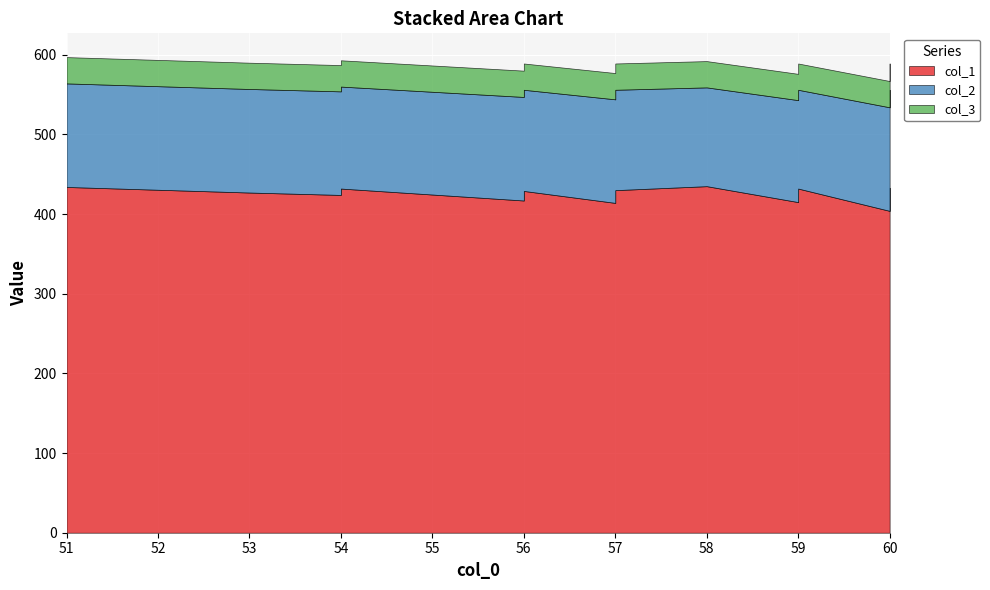

True or false: col_2 and col_1 cross at least once.

False